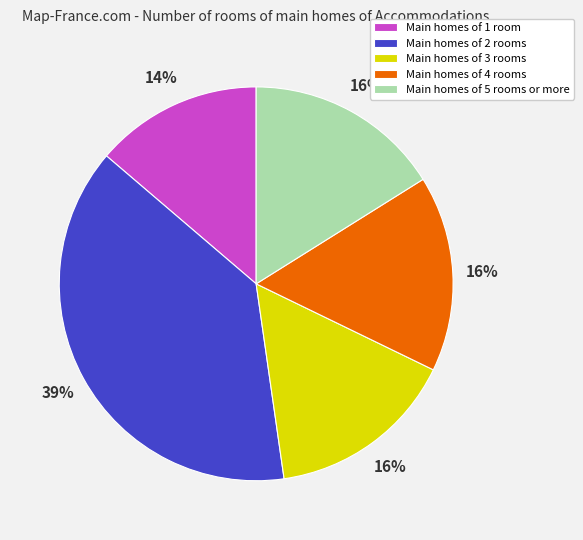

To the nearest percent, what percentage of the pie is Main homes of 2 rooms?

39%